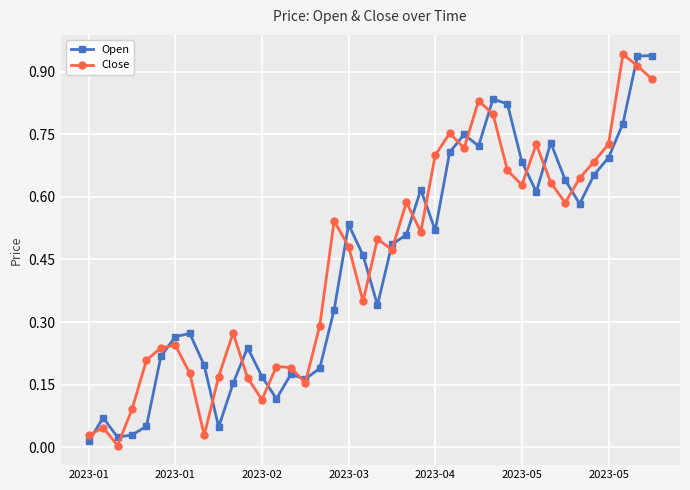

True or false: Open has more than 2 points higher than both neighbors.

True